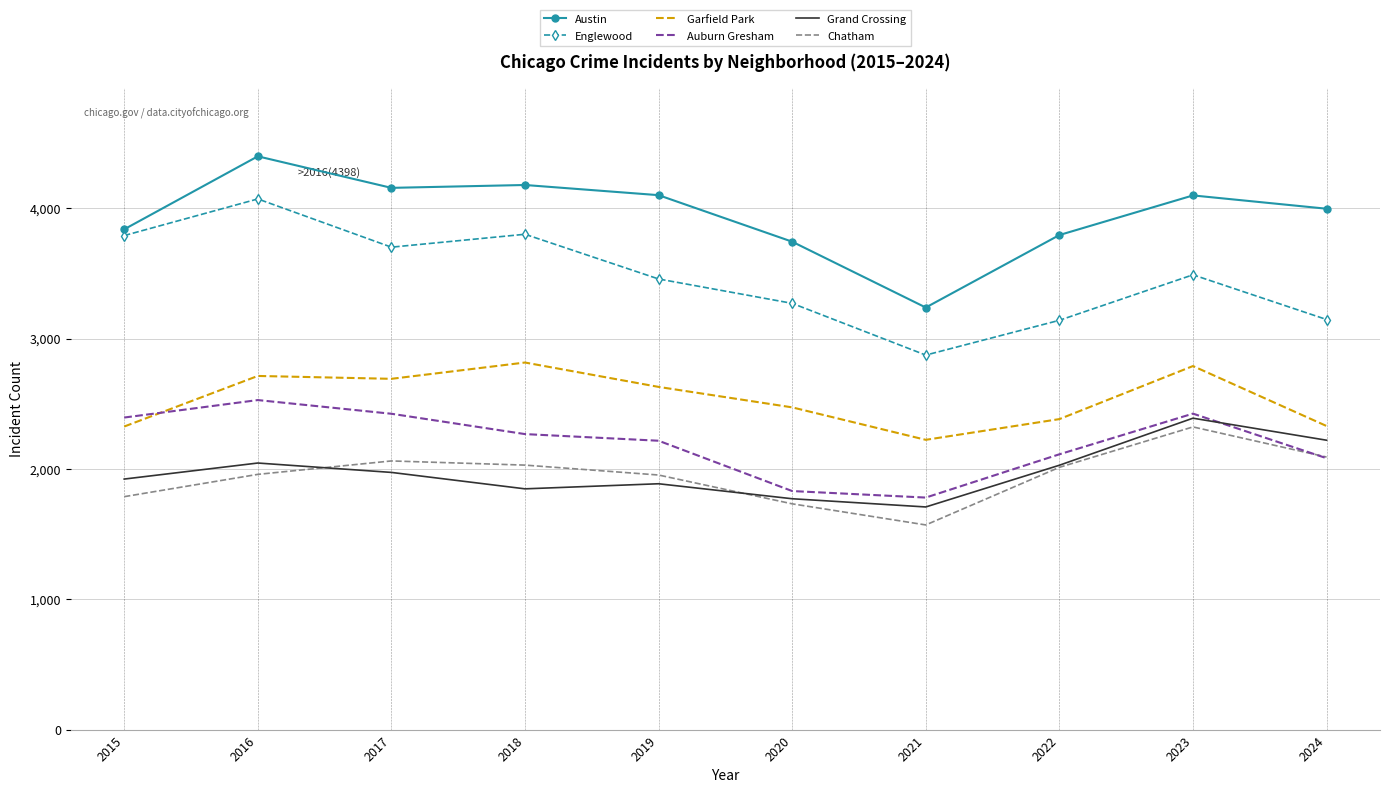

The Englewood series shows 6339 at 2016. True or false?

False